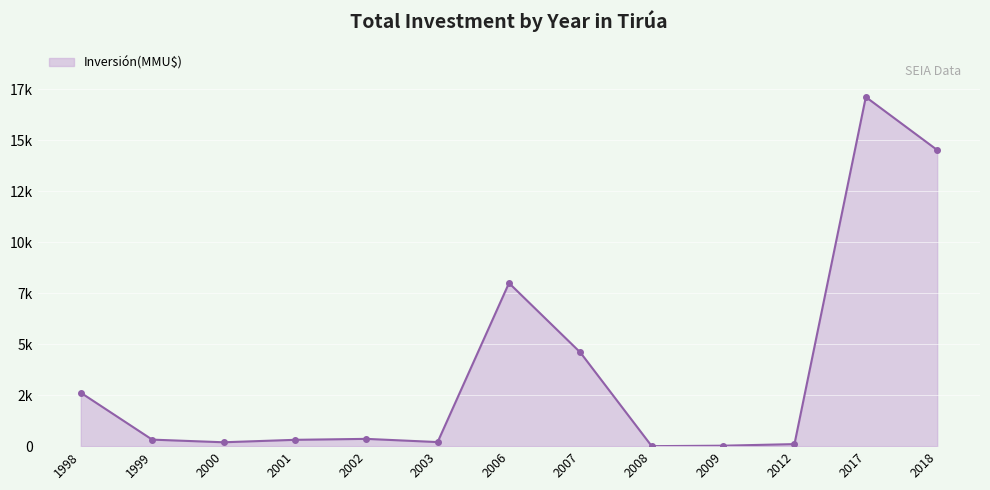

What is the difference between the maximum and second lowest values?

17104